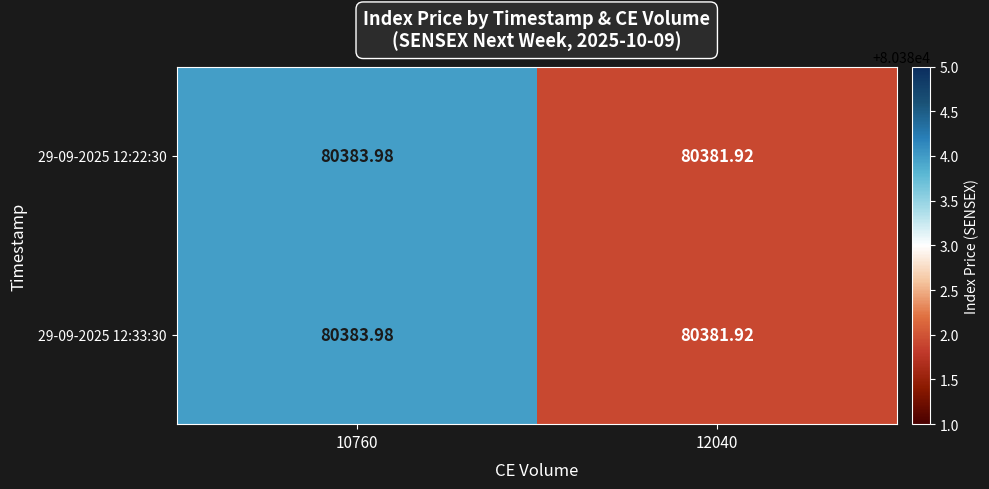

What is the total value across all series at 12040?

160763.8